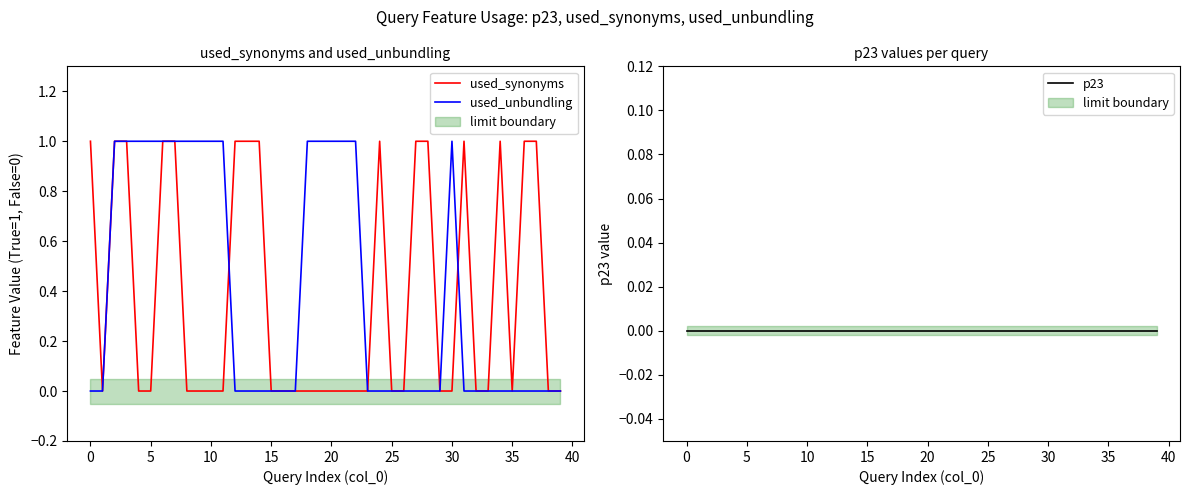

True or false: p23 and used_unbundling cross at least once.

False